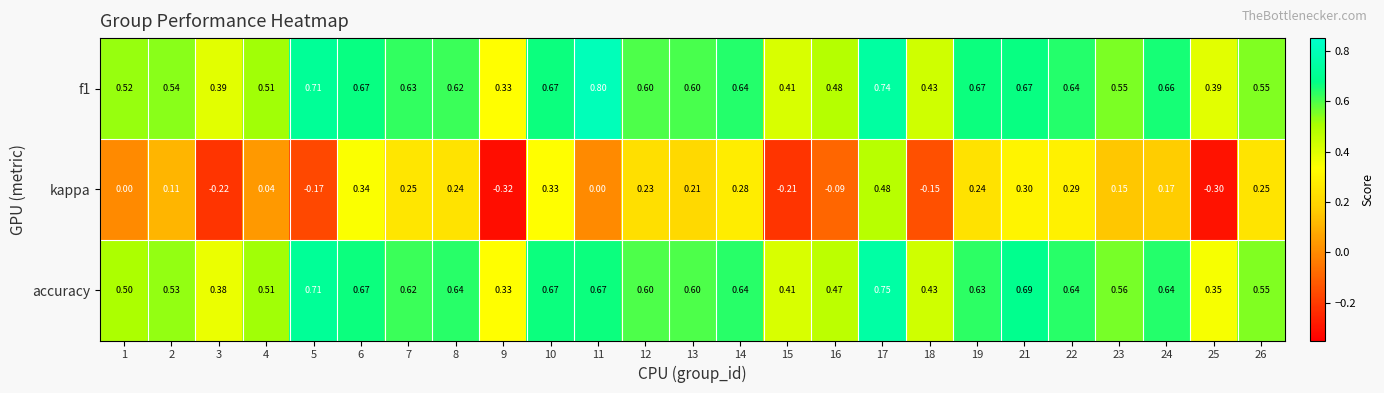

Which series has the largest total across all categories?

f1